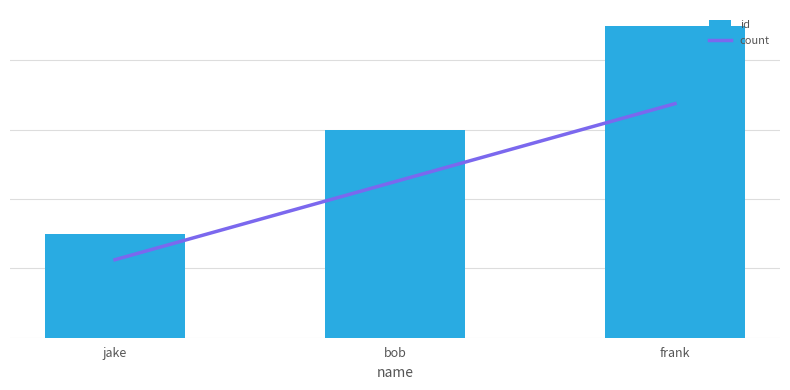

What is the label of the 2nd bar from the left?

bob